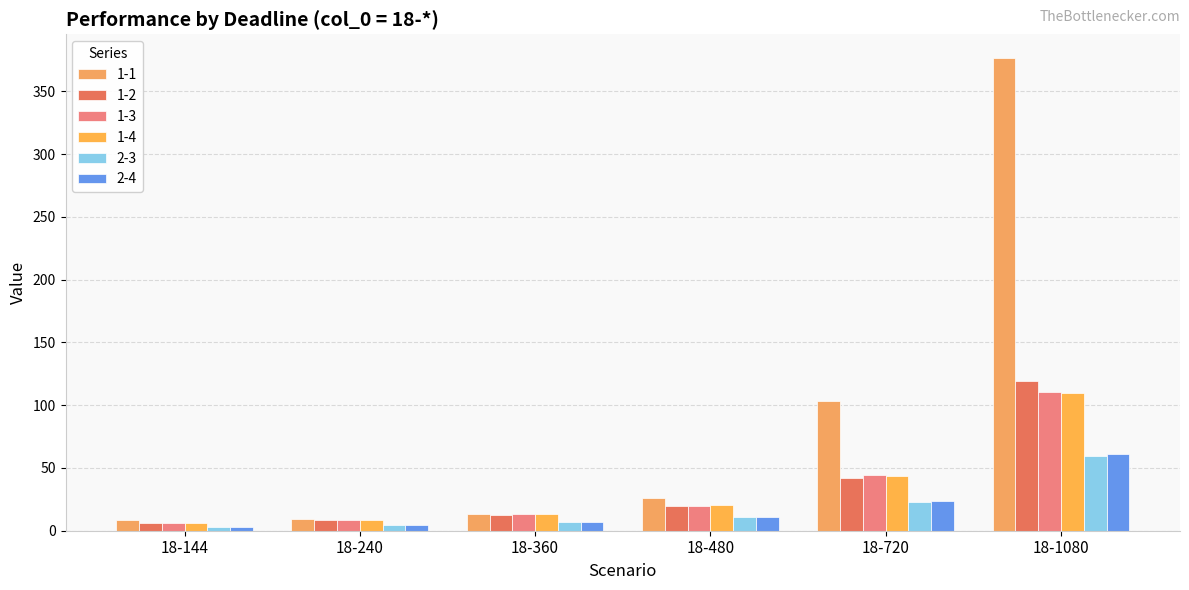

Which series has the largest range (max minus min)?

1-1